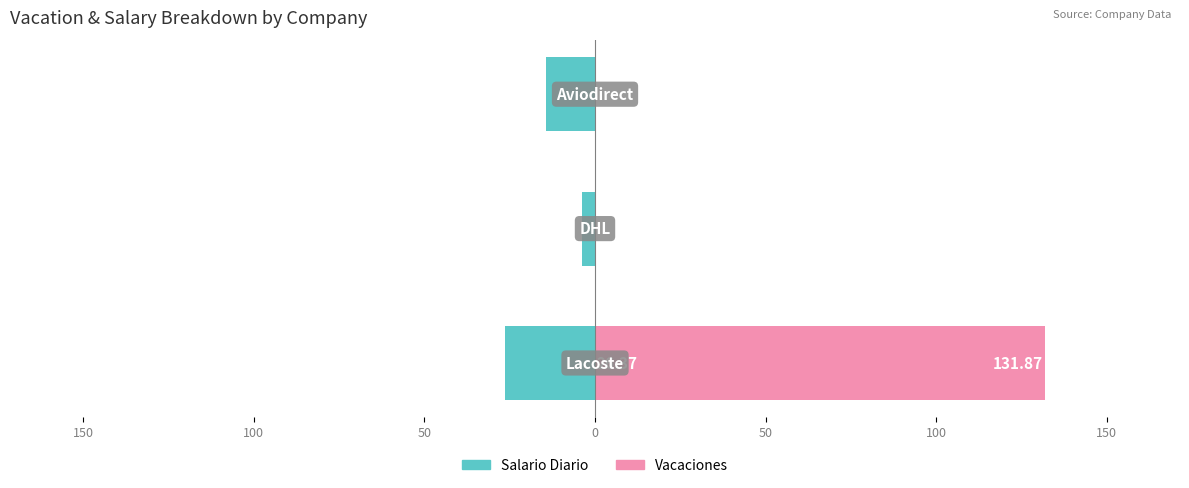

Is the value of Salario Diario at 150 greater than the value of Vacaciones at 200?

No